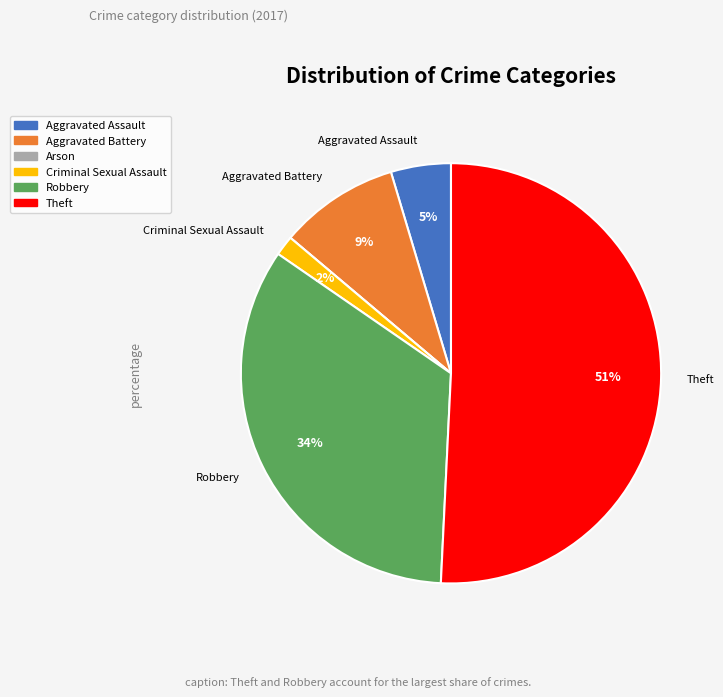

True or false: Theft accounts for 60% of the total.

False